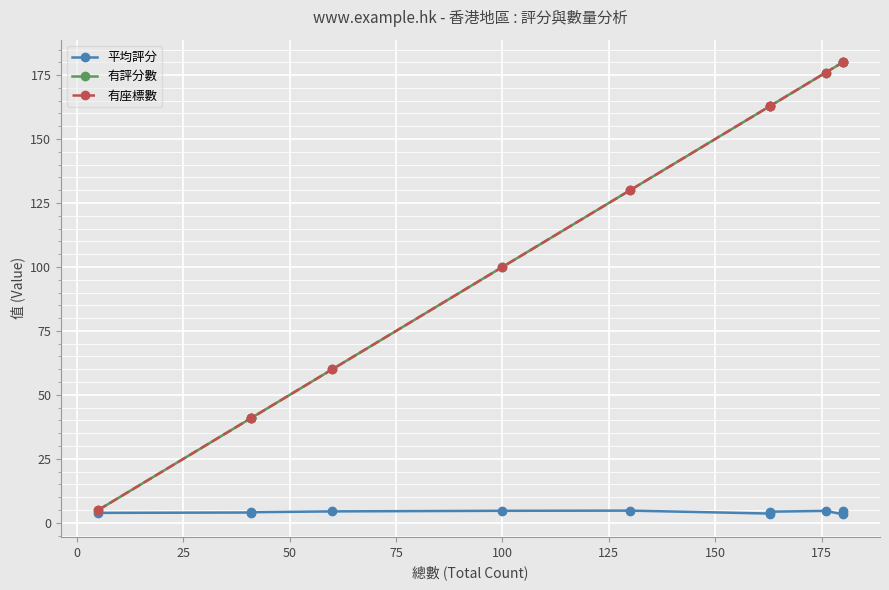

True or false: 平均評分 and 有評分數 intersect in this chart.

False